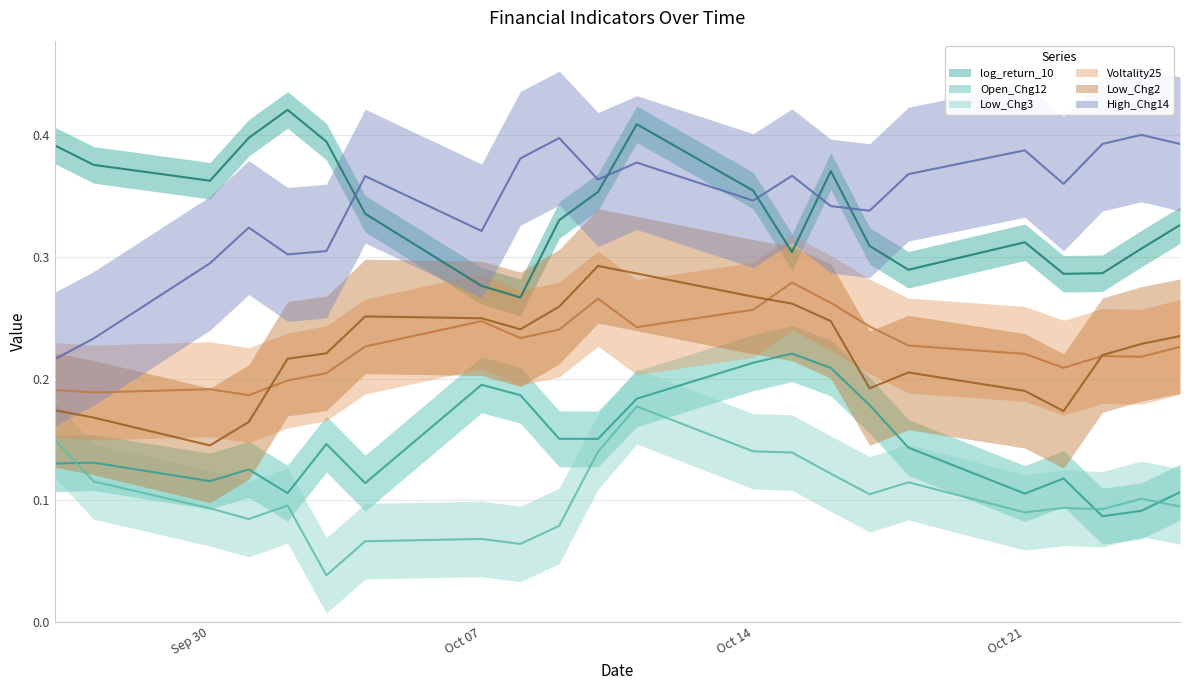

What is the sum of all Low_Chg2 values?

4.9